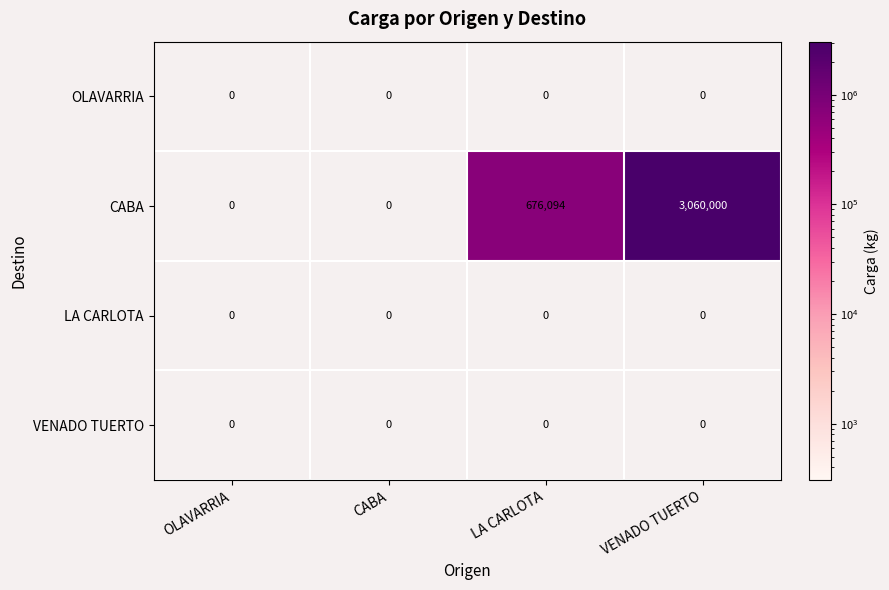

How many categories are shown in the chart?

4